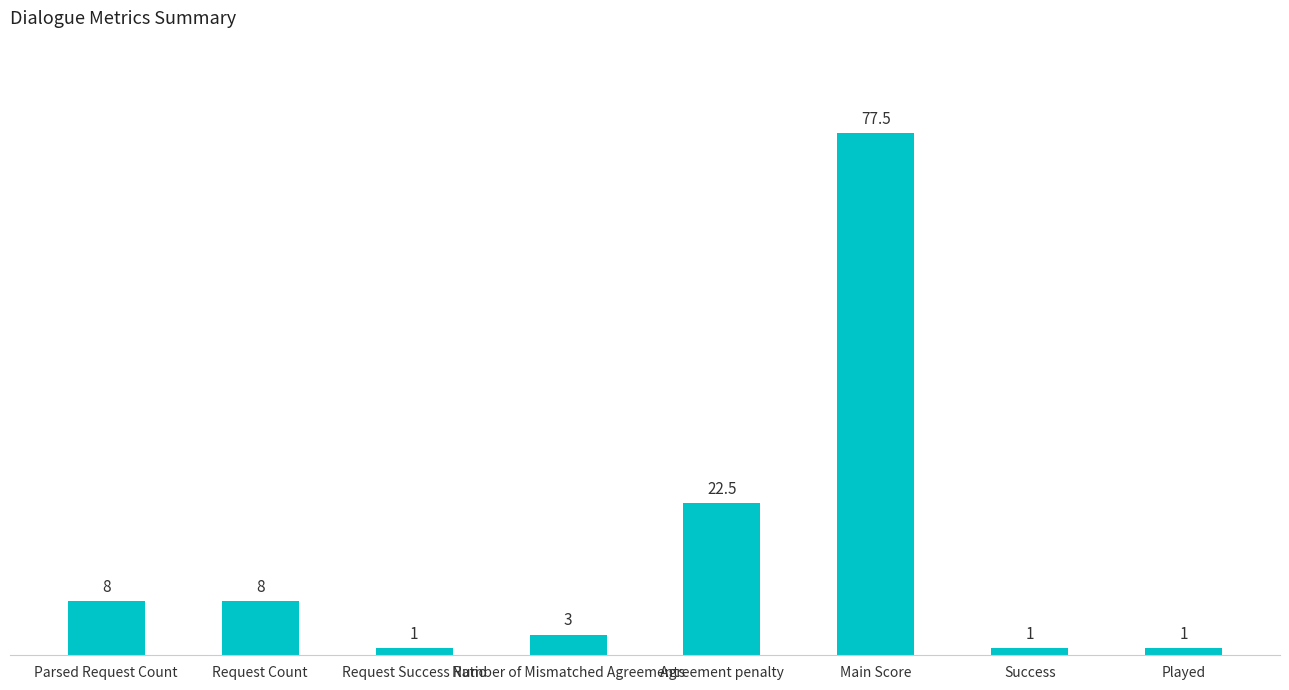

What is the label of the 8th bar from the right?

Parsed Request Count